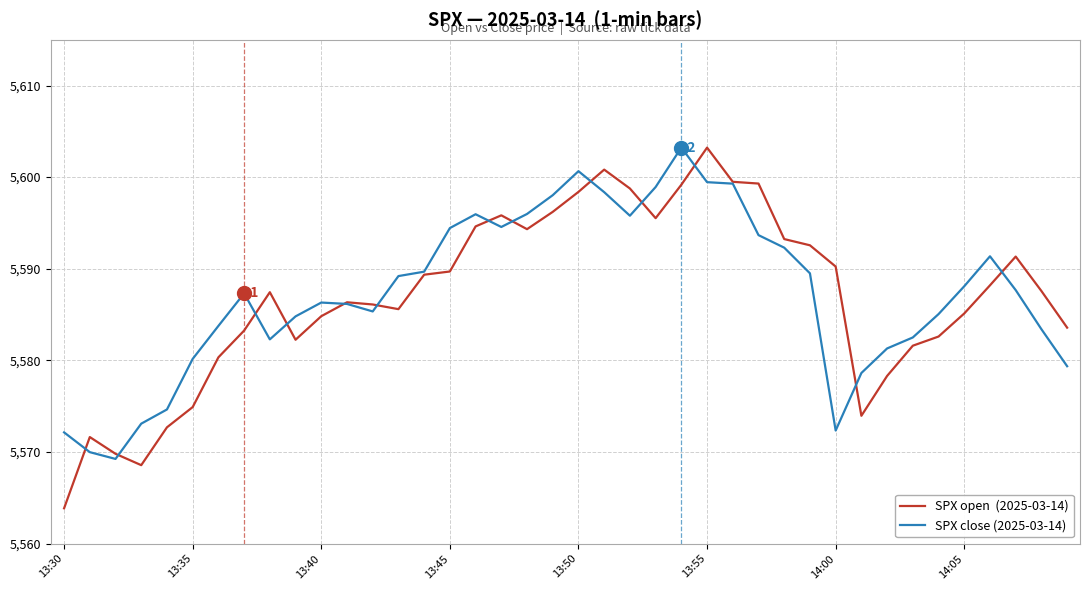

What is the minimum value shown in the chart?

5563.9